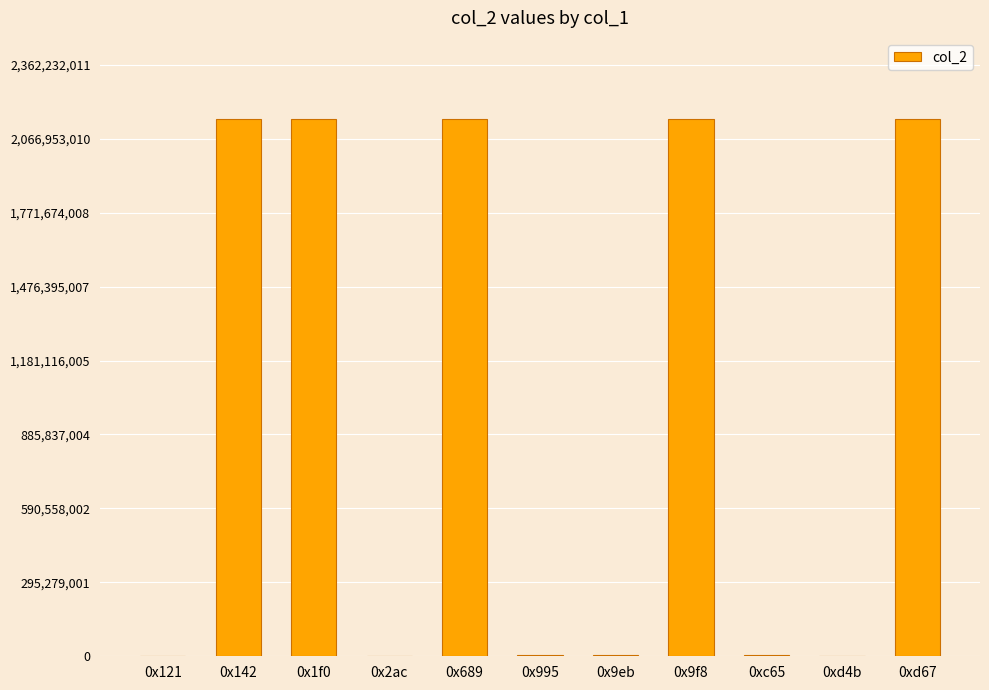

What is the maximum value shown in the chart?

2147483647